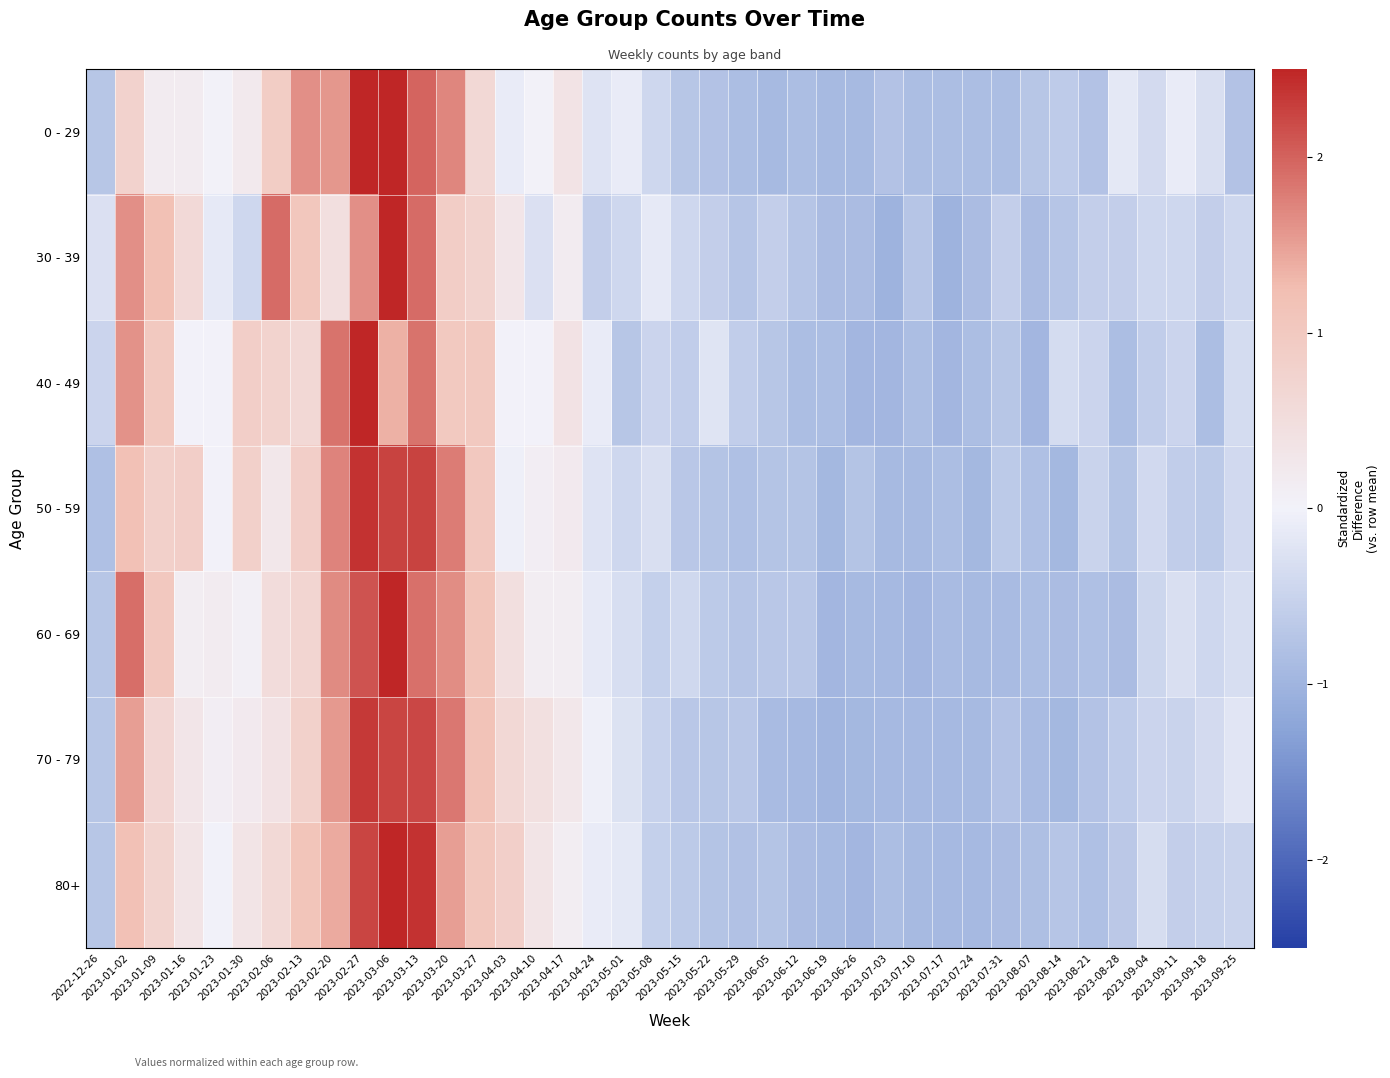

Which series changed the most between 2023-02-13 and 2023-02-27?

40 - 49